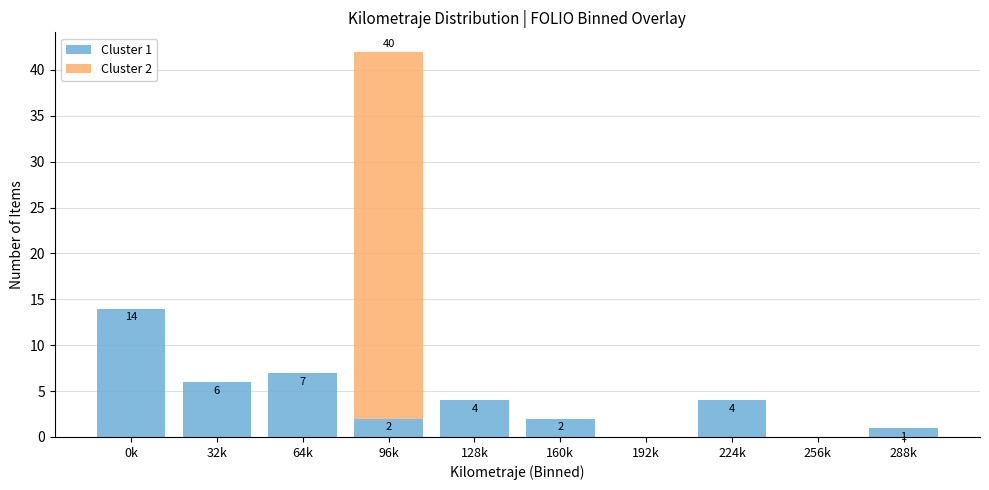

Reading right to left, transcribe the values for Cluster 1.

288k=1	256k=0	224k=4	192k=0	160k=2	128k=4	96k=2	64k=7	32k=6	0k=14